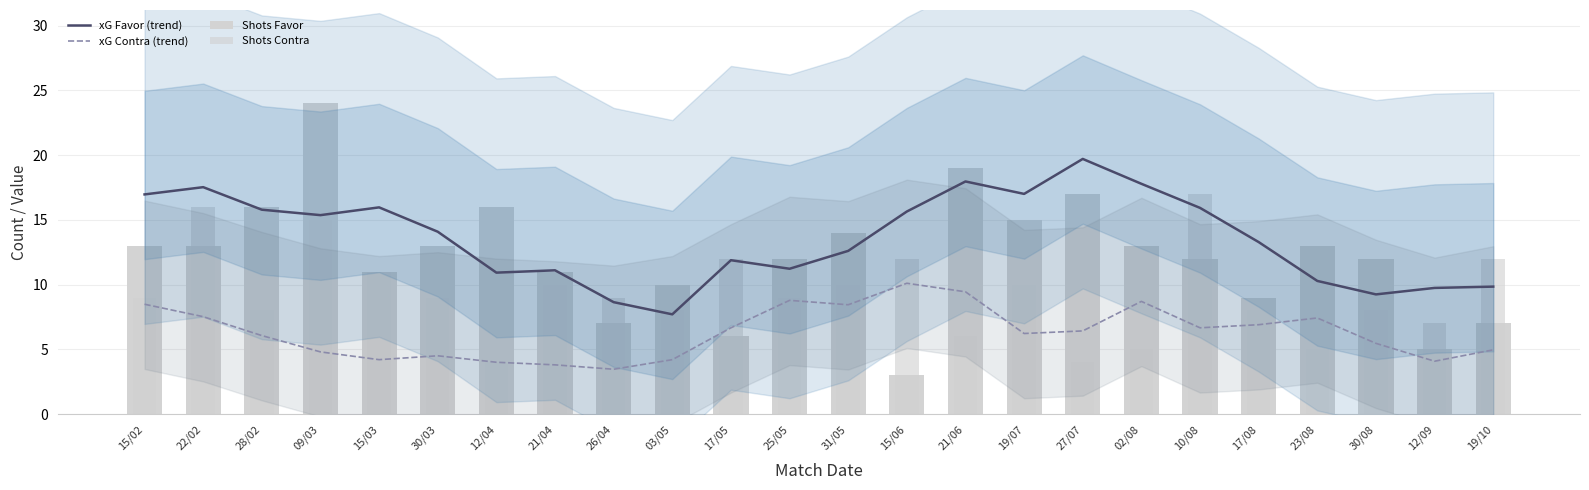

At which label is xG Favor (trend) closest to 13?

17/08